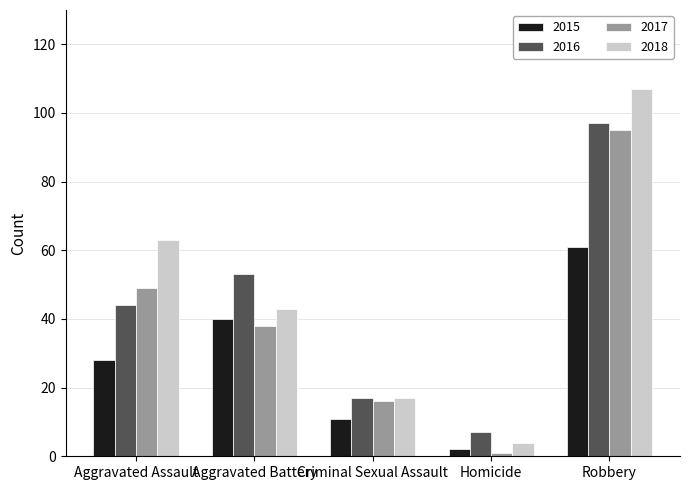

Which series changed the most between Aggravated Battery and Homicide?

2016